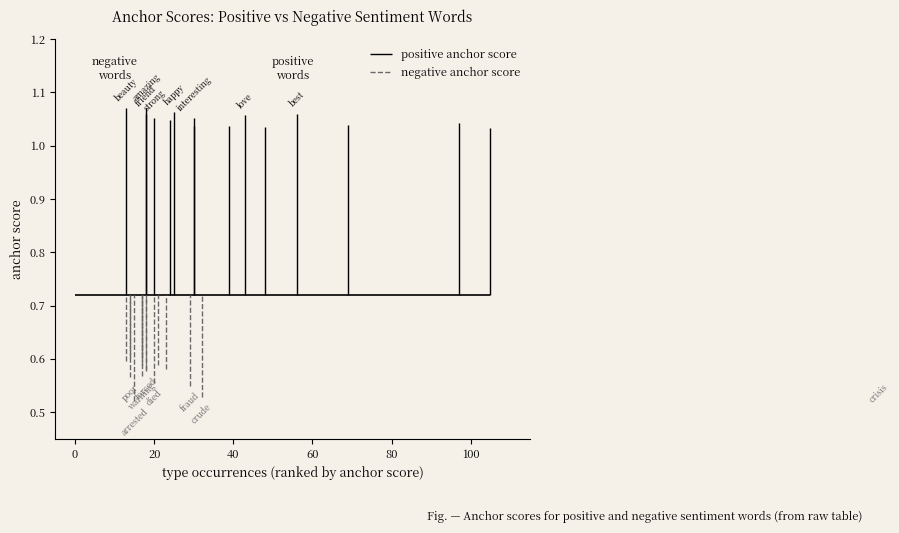

Rank the categories by positive anchor score value from lowest to highest.

14, 13, 12, 11, 10, 9, 8, 6, 7, 5, 4, 3, 2, 0, 1